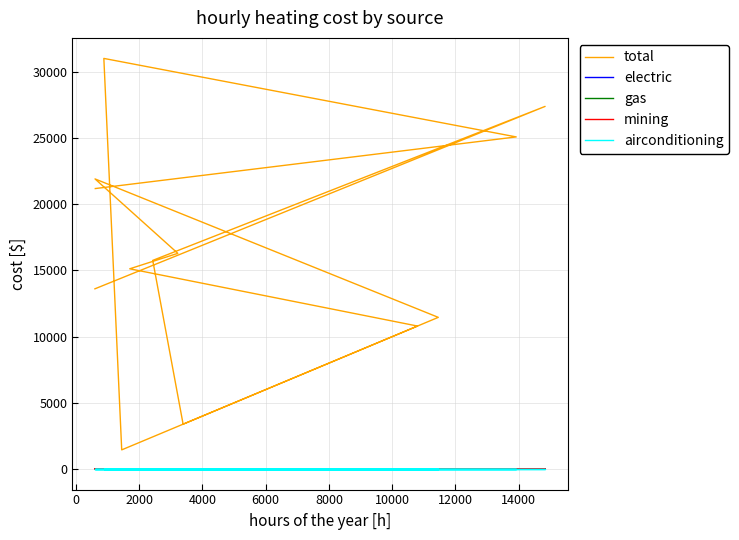

Between 4000 and 6000, which series saw the biggest shift?

total